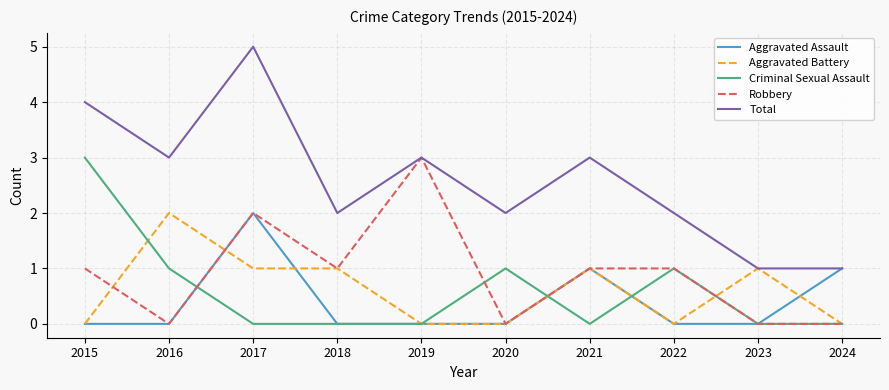

True or false: Criminal Sexual Assault and Total cross at least once.

False